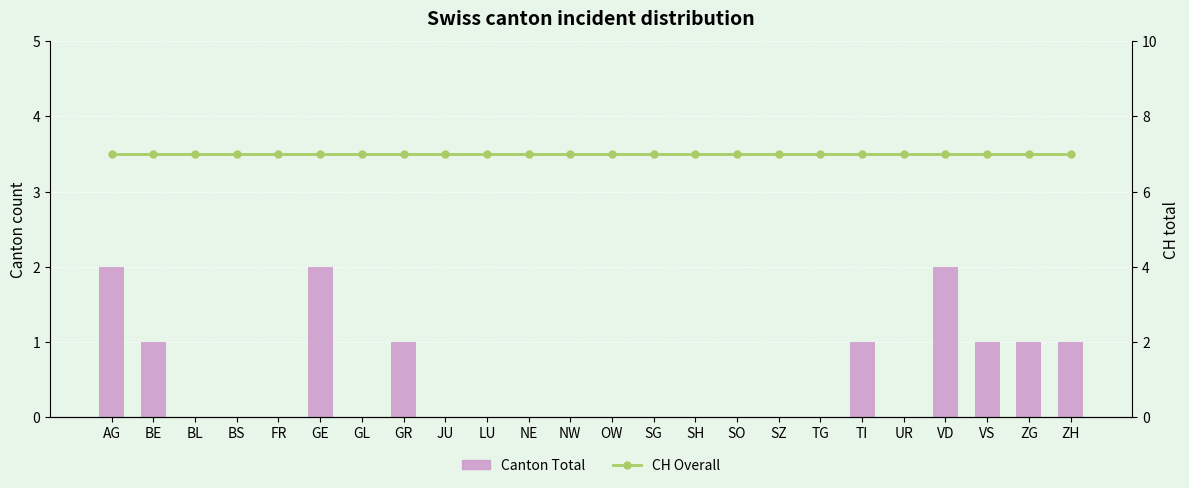

Reading left to right, what are all the values shown in this chart?

Canton Total: 2	1	0	0	0	2	0	1	0	0	0	0	0	0	0	0	0	0	1	0	2	1	1	1
CH Overall: 7	7	7	7	7	7	7	7	7	7	7	7	7	7	7	7	7	7	7	7	7	7	7	7